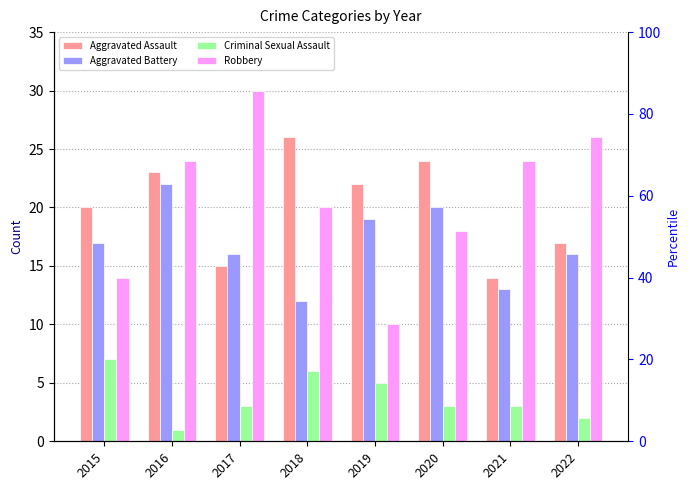

The value of Aggravated Assault at 2016 is 23. True or false?

True